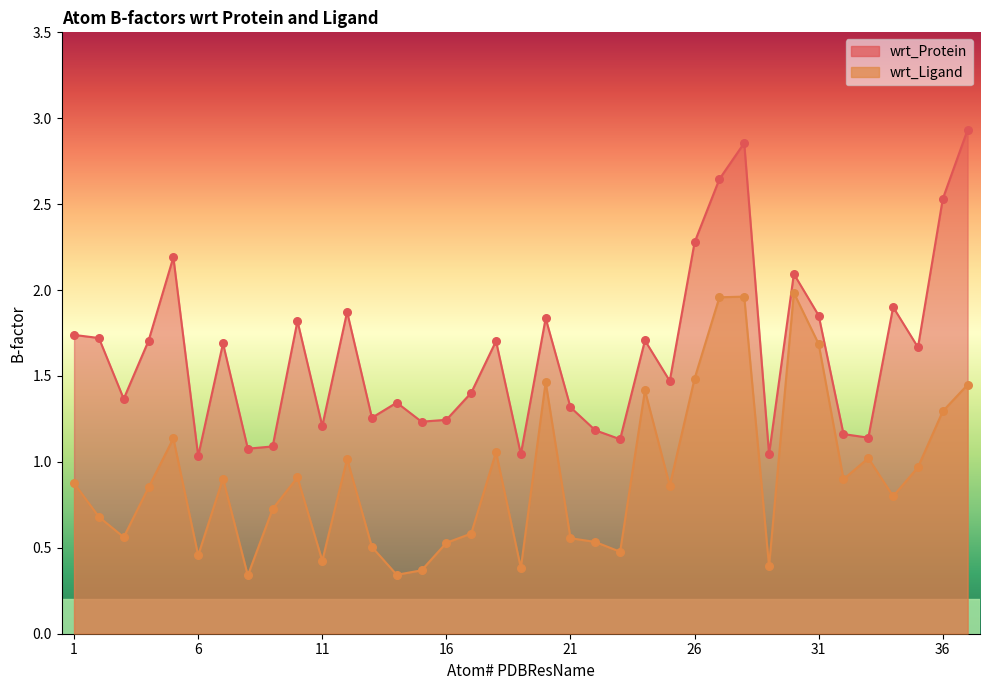

Which series has the largest Y range (max minus min)?

wrt_Protein